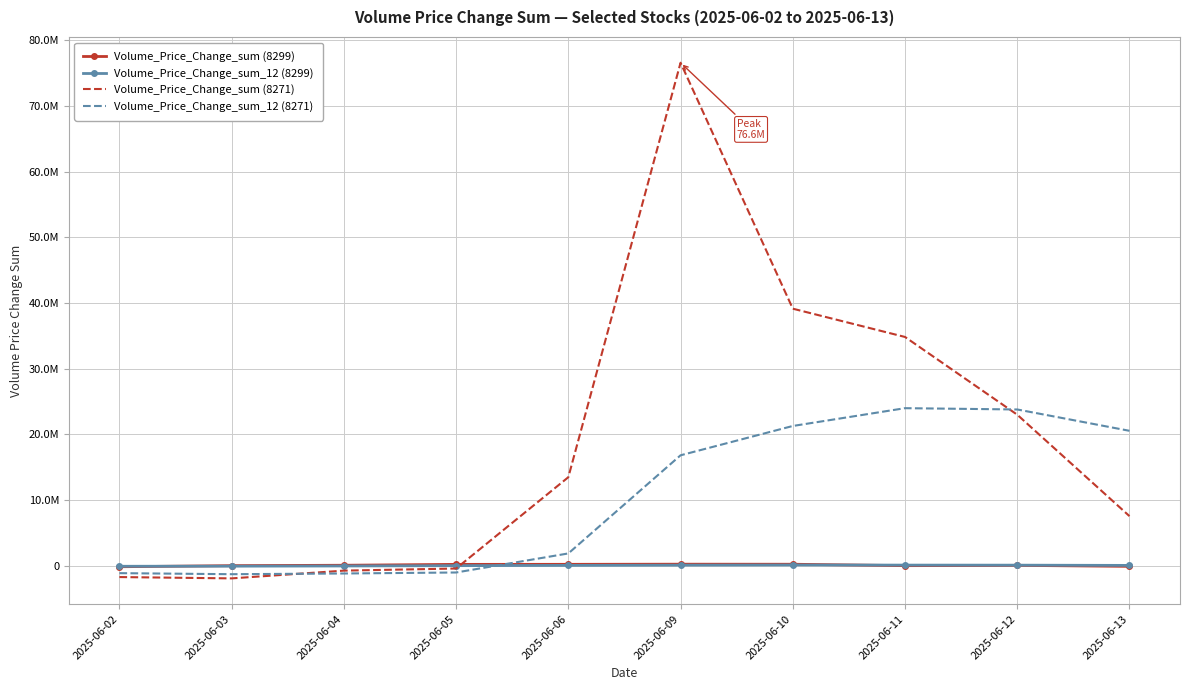

What is the value of the Volume_Price_Change_sum (8271) point at the 10th from the left?

7568200.2